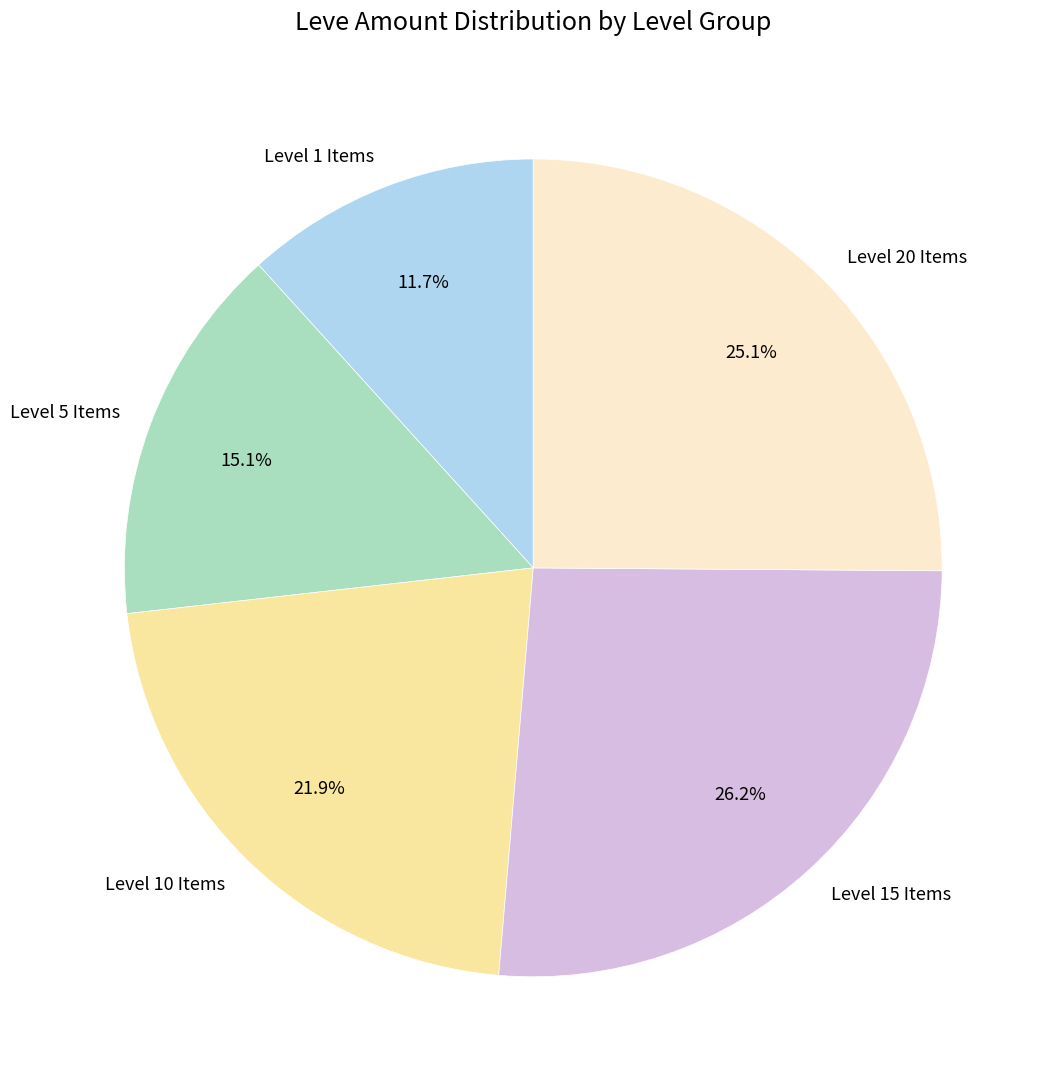

Rank the categories by value from lowest to highest.

Level 1 Items, Level 5 Items, Level 10 Items, Level 20 Items, Level 15 Items